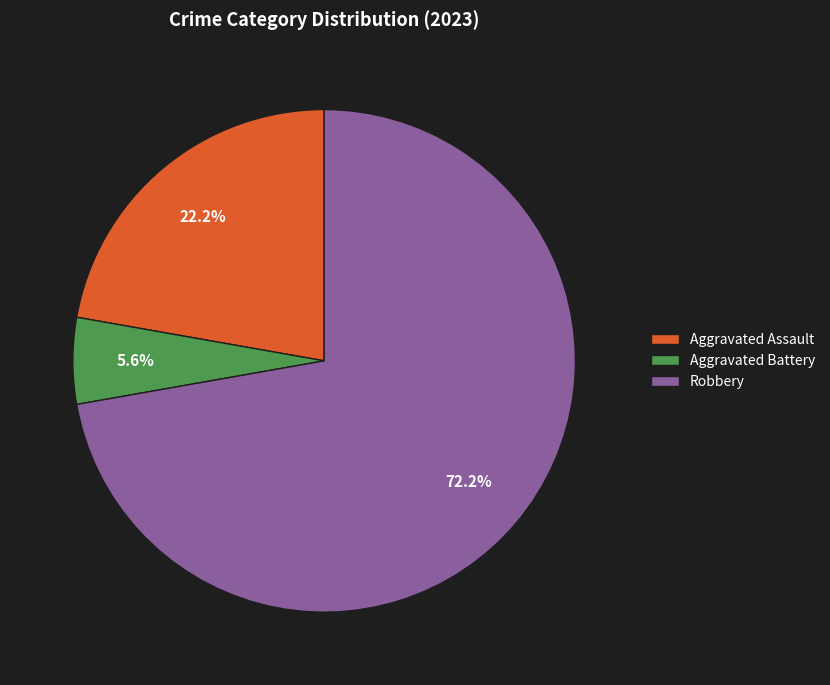

What percentage is the Robbery slice, to the nearest percent?

72%